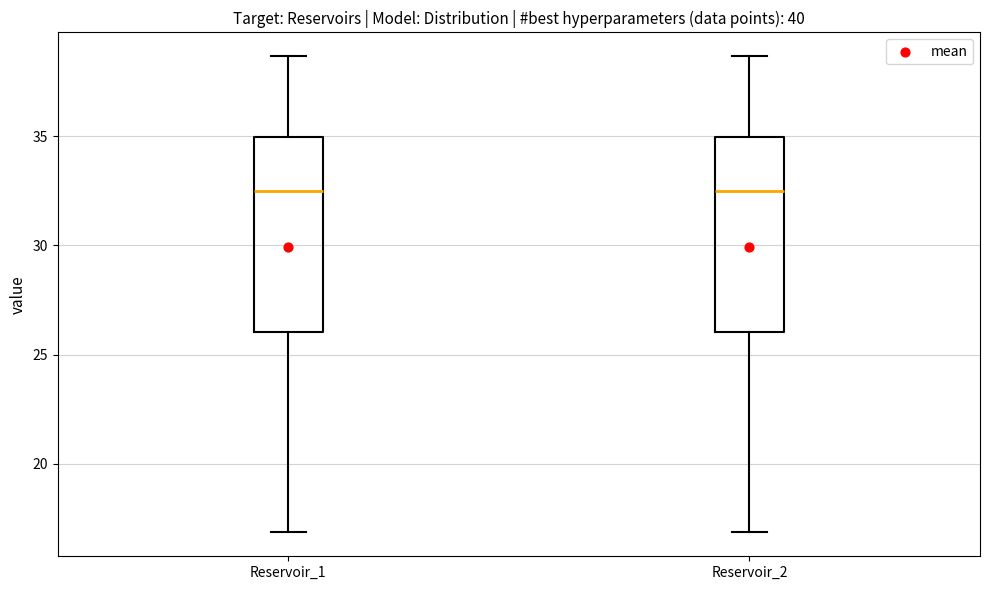

Where does the lower whisker of the box for Reservoir_2 end on the y-axis? The values are not printed on the chart, so give them approximately, as read against the axis.

17.0